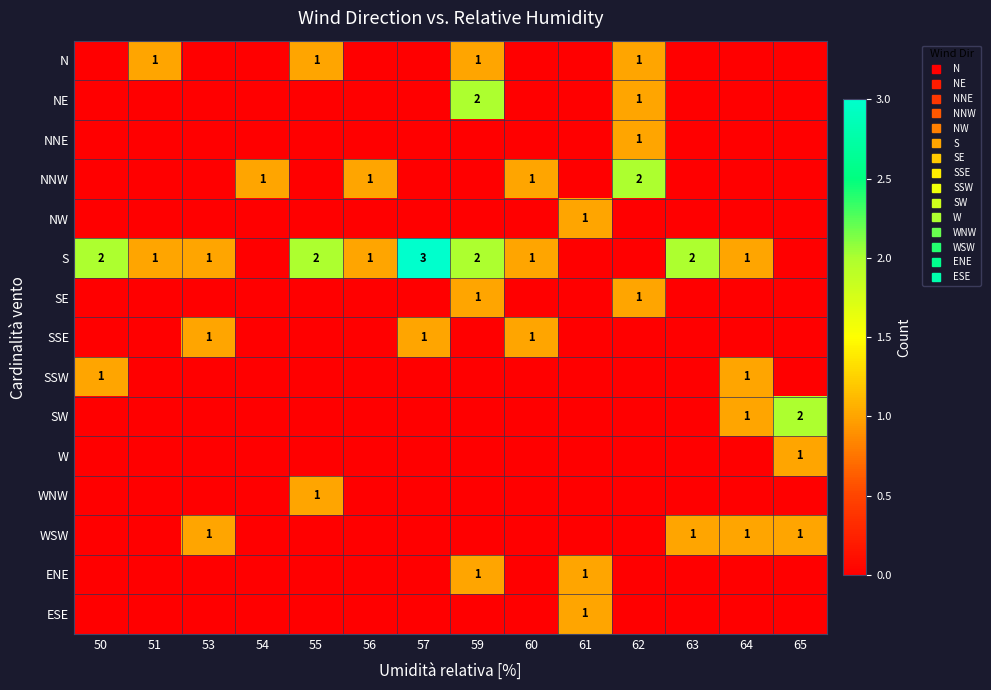

True or false: NW has a value of 0 at 62.

True